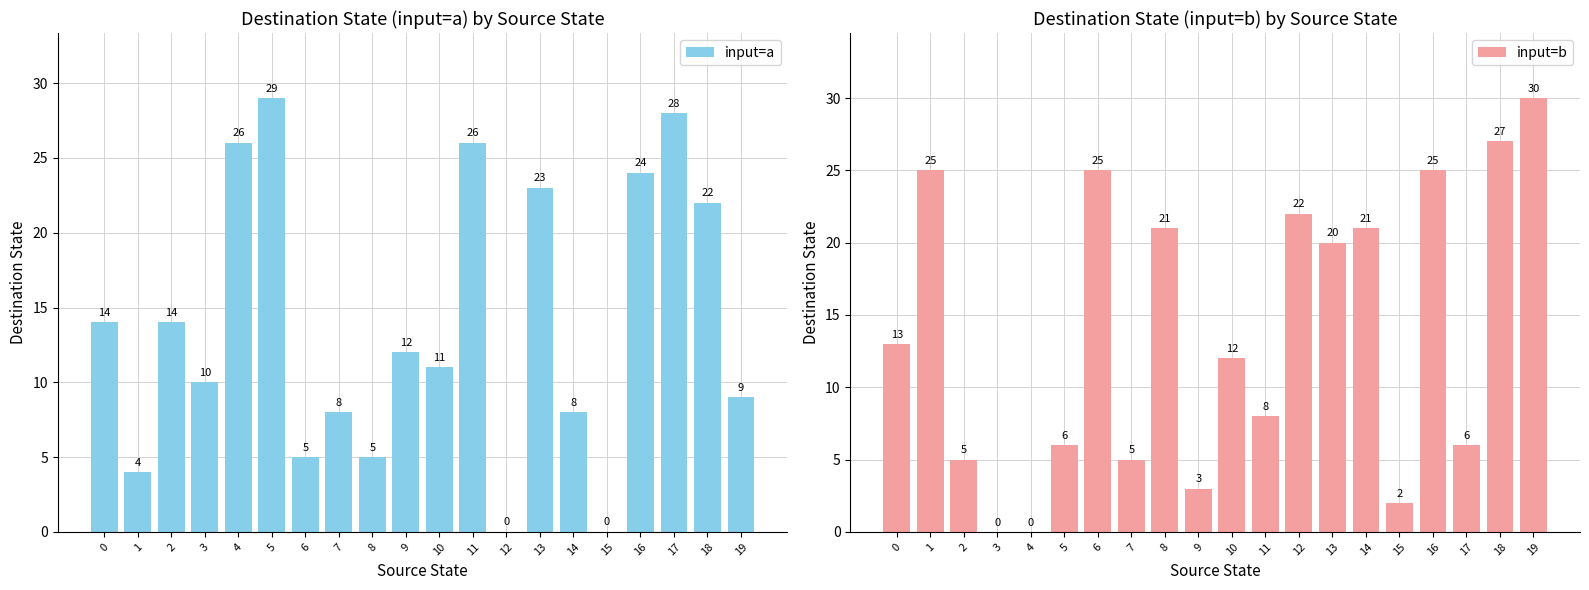

What is the highest value of the input=b series?

30